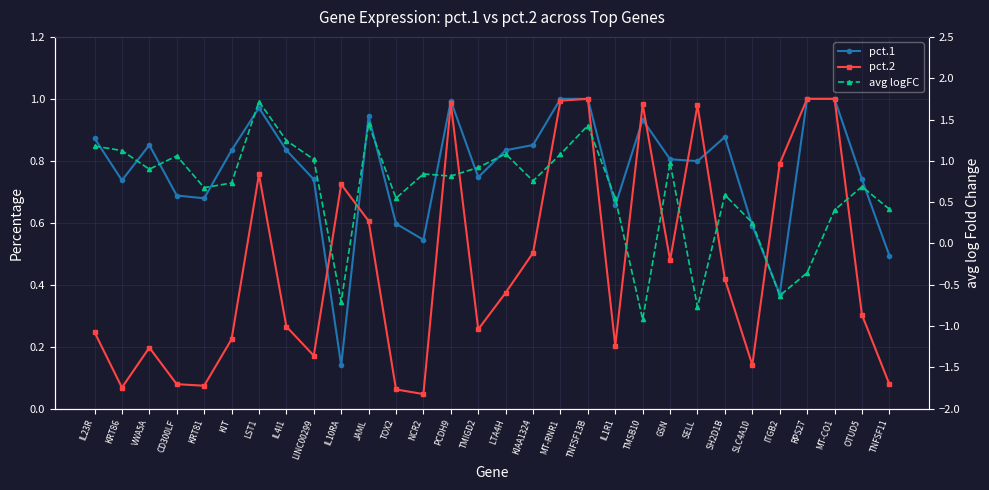

True or false: pct.2 has a value of 0.8 at GSN.

False